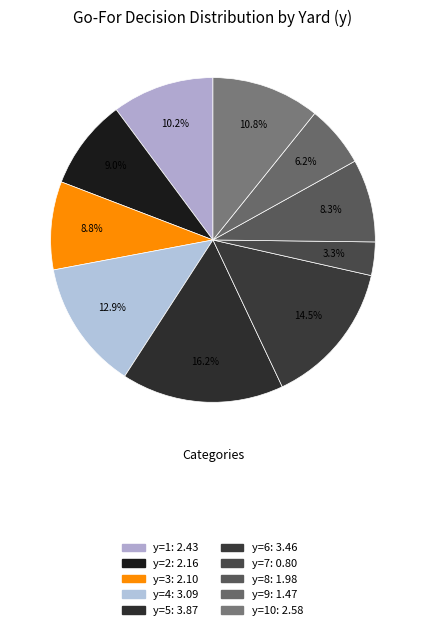

How many slices are in this pie chart?

10